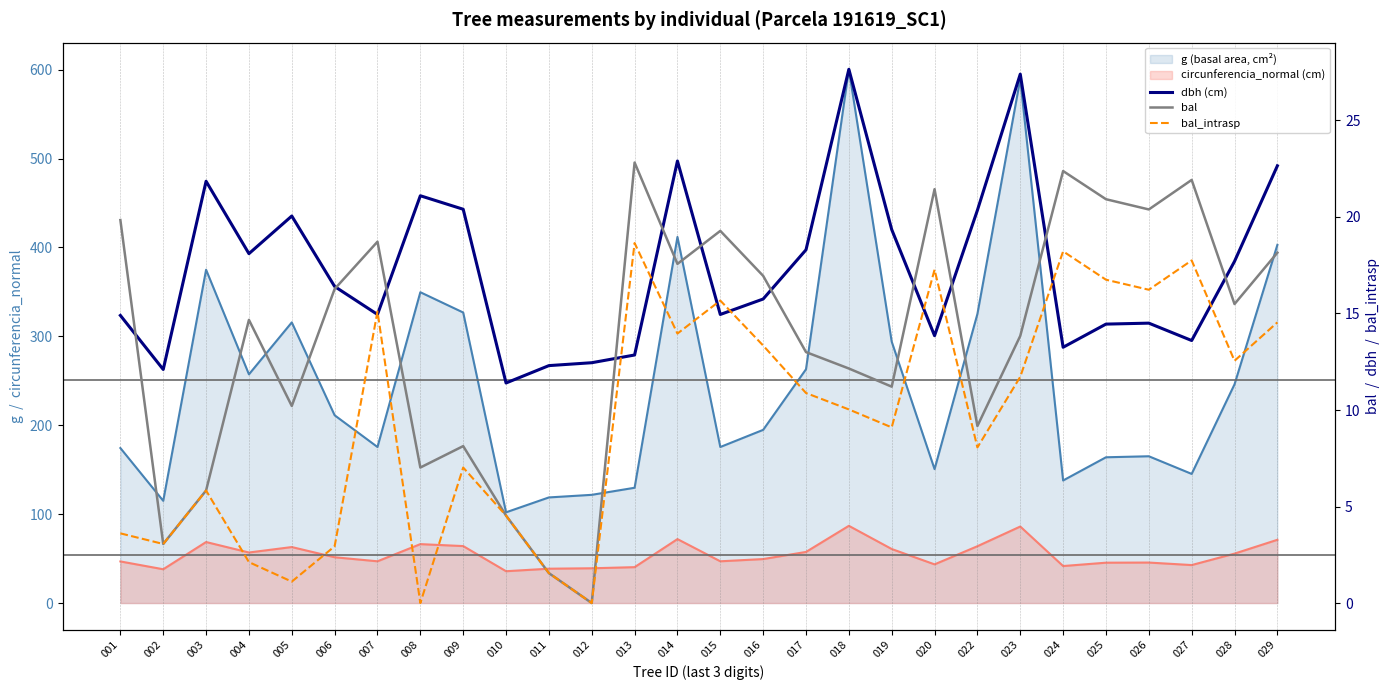

True or false: bal_intrasp and bal intersect in this chart.

False